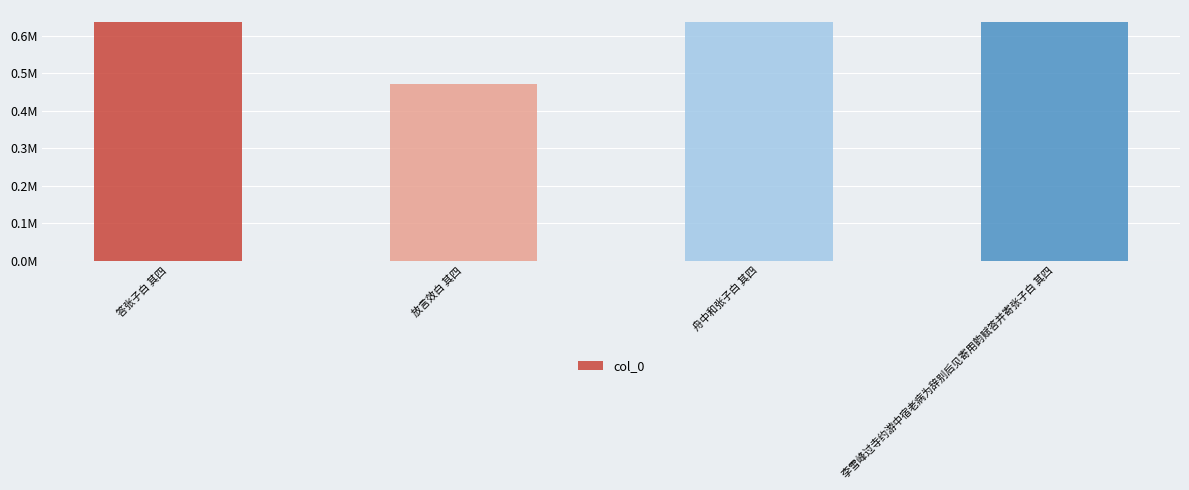

Does the chart contain any negative values?

No